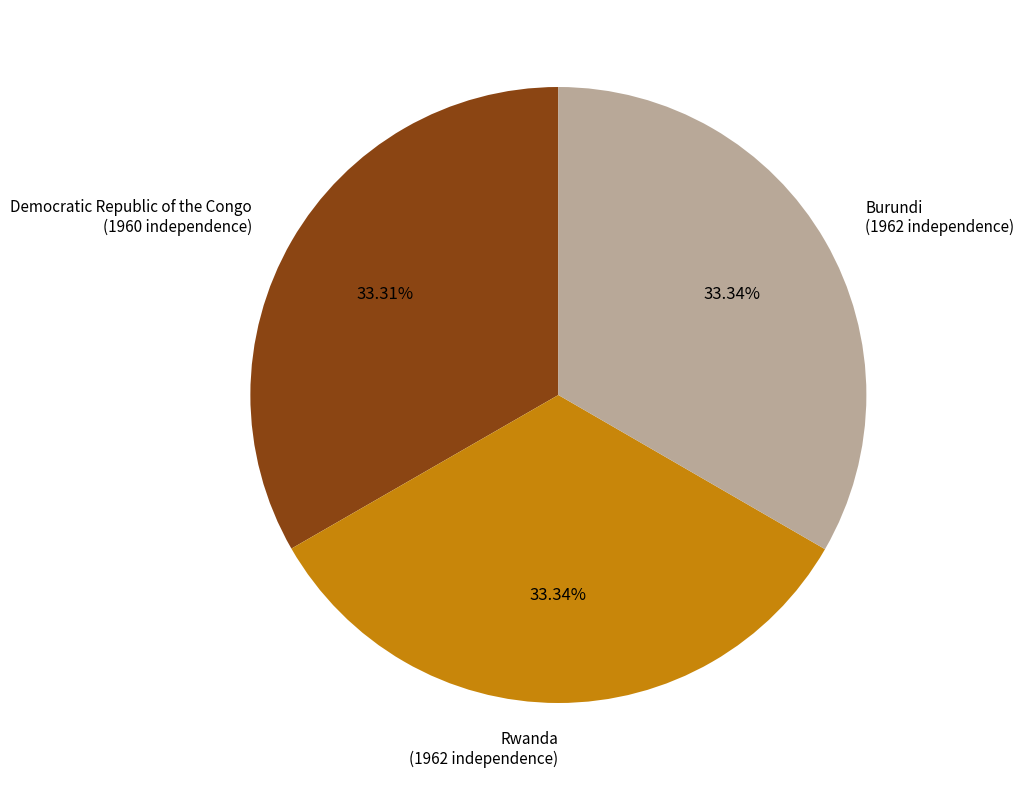

To the nearest percent, what is the average slice percentage?

33%